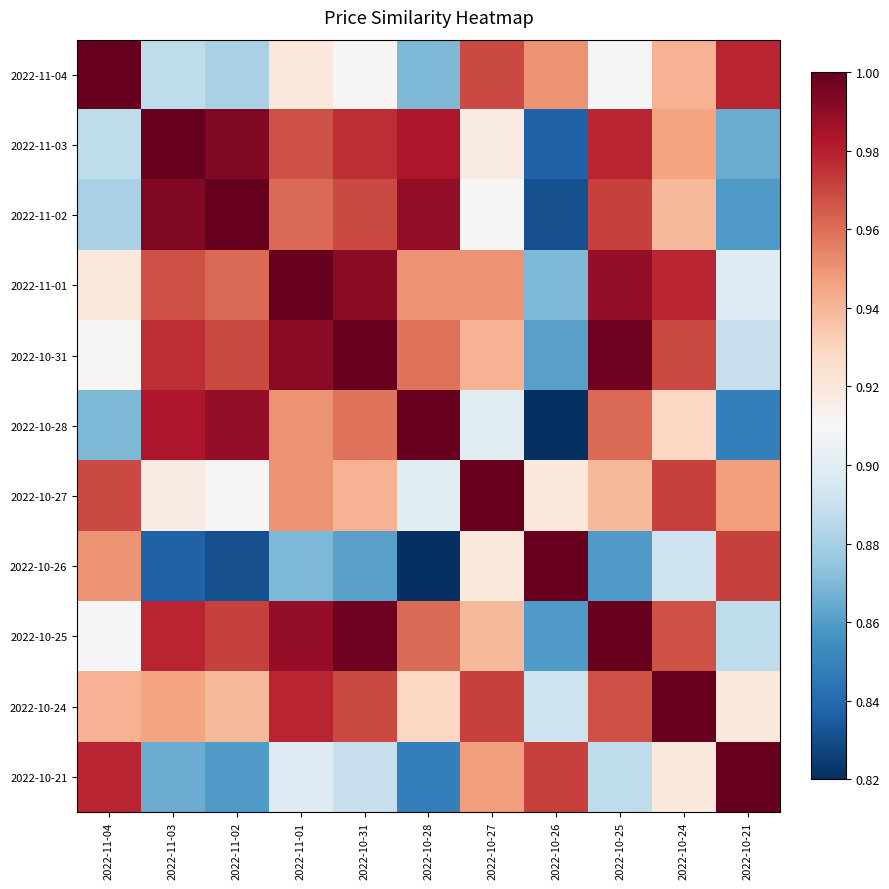

What is the difference between the highest and lowest values at 2022-10-25?

0.1